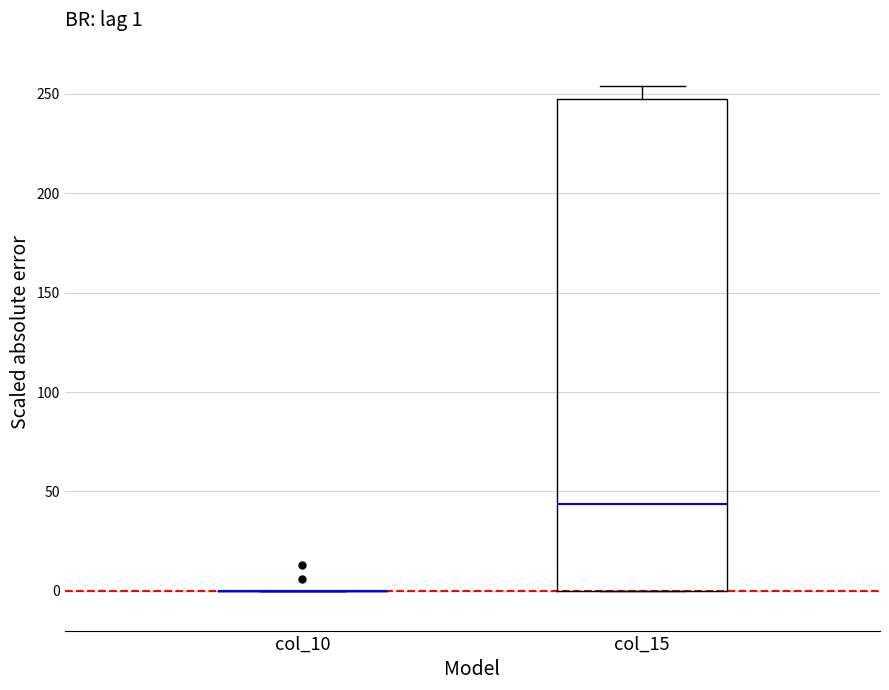

Comparing the boxes themselves (not the whiskers), which one is the tallest?

col_15